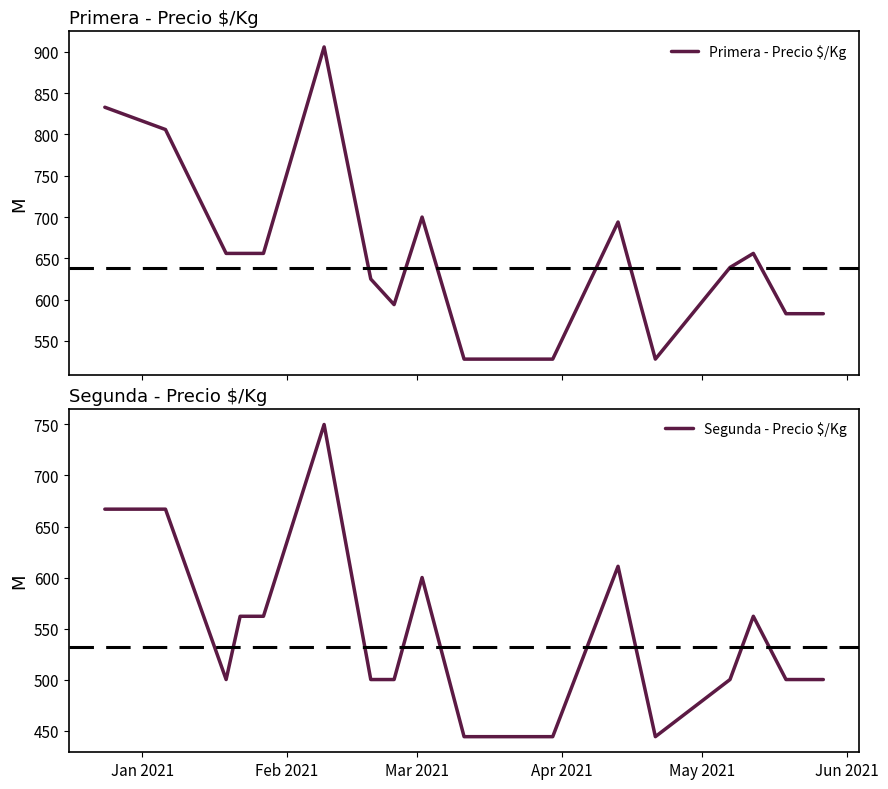

List the series in order of their peak value, highest first.

Primera - Precio $/Kg, Segunda - Precio $/Kg